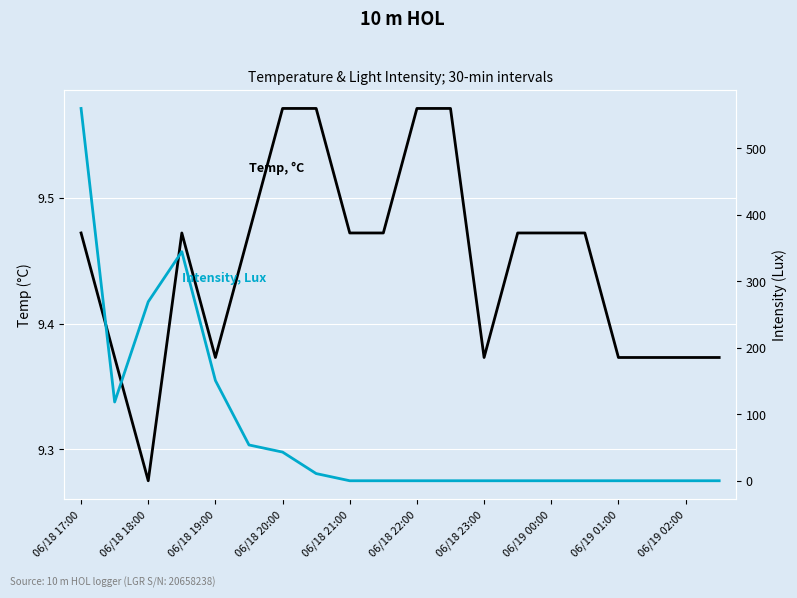

What is the average value of the Temp, °C series?

9.4